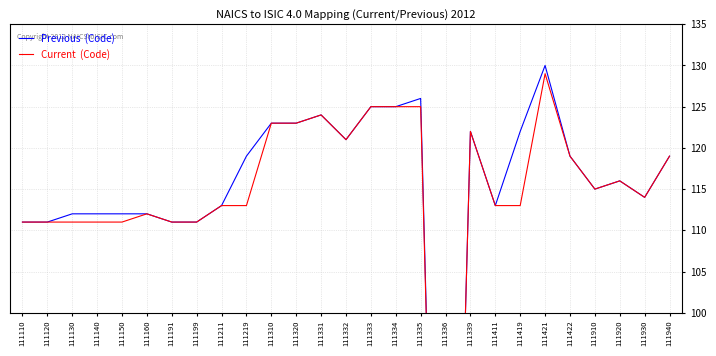

What is the average value of the Current  (Code) series?

113